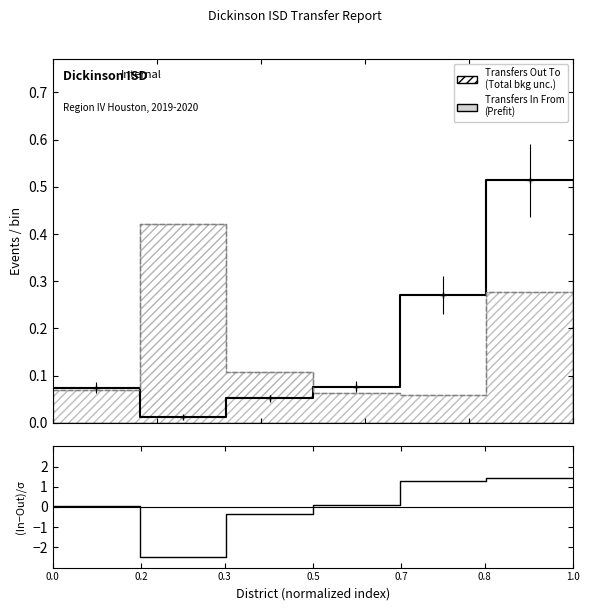

Is this an area chart (filled region under the line)?

No